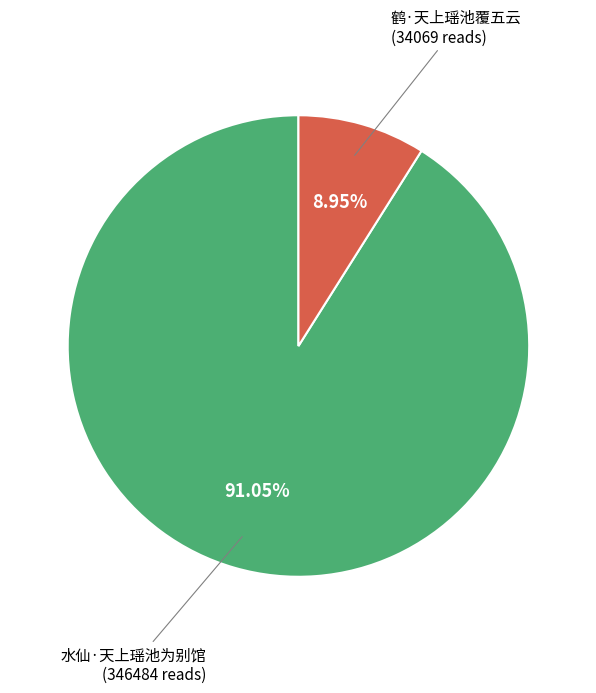

Is there a majority slice in this chart?

Yes